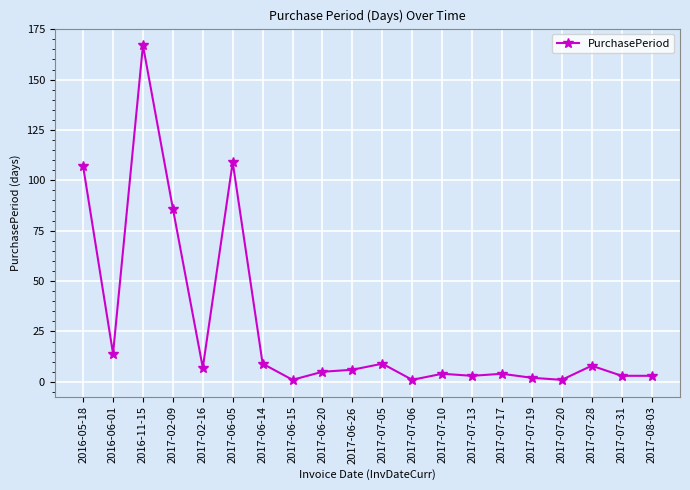

What is the maximum value shown in the chart?

167